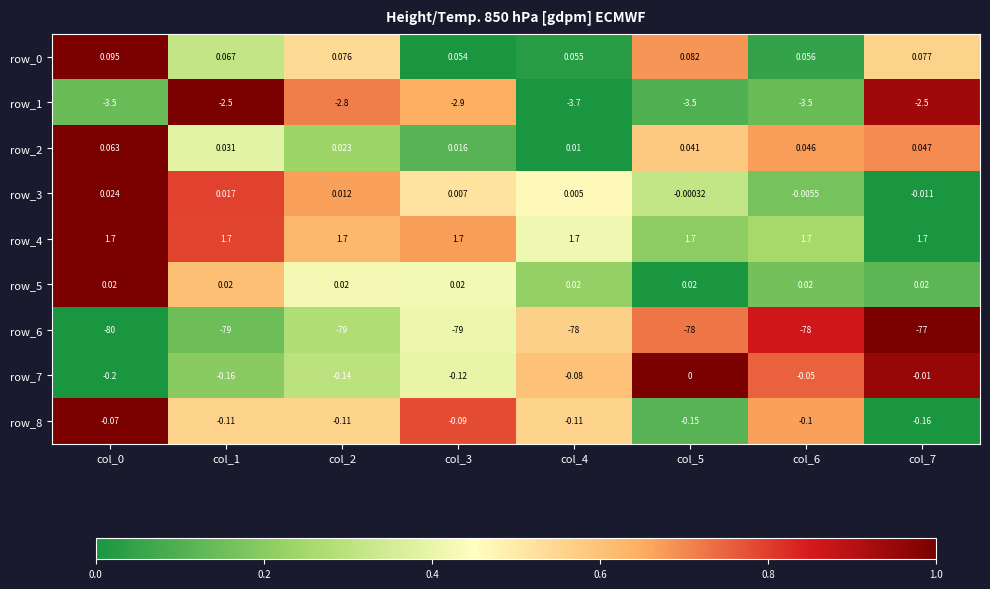

Is the value of row_3 at col_0 greater than the value of row_6 at col_4?

Yes